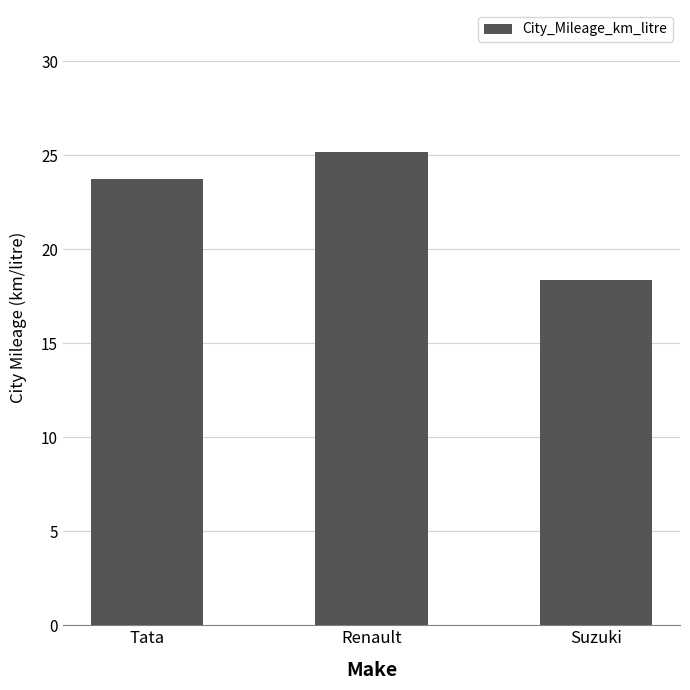

List the labels in order of value, largest first.

Renault, Tata, Suzuki